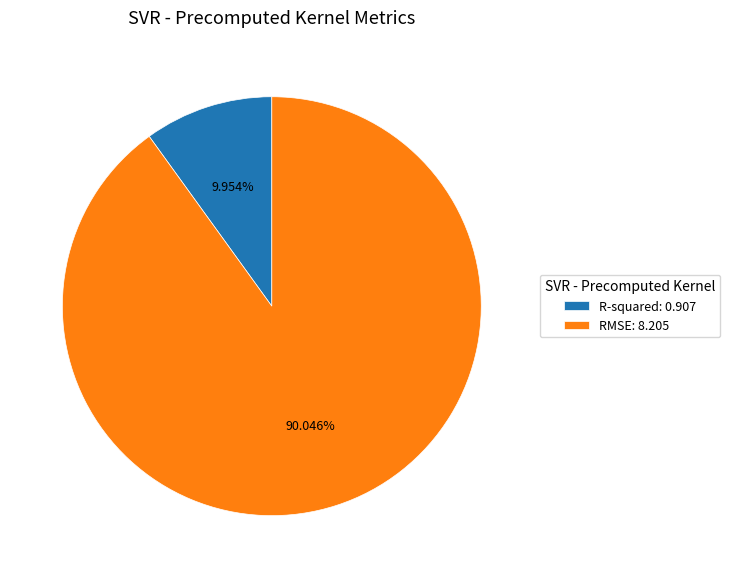

Which has a higher value, RMSE or R-squared?

RMSE